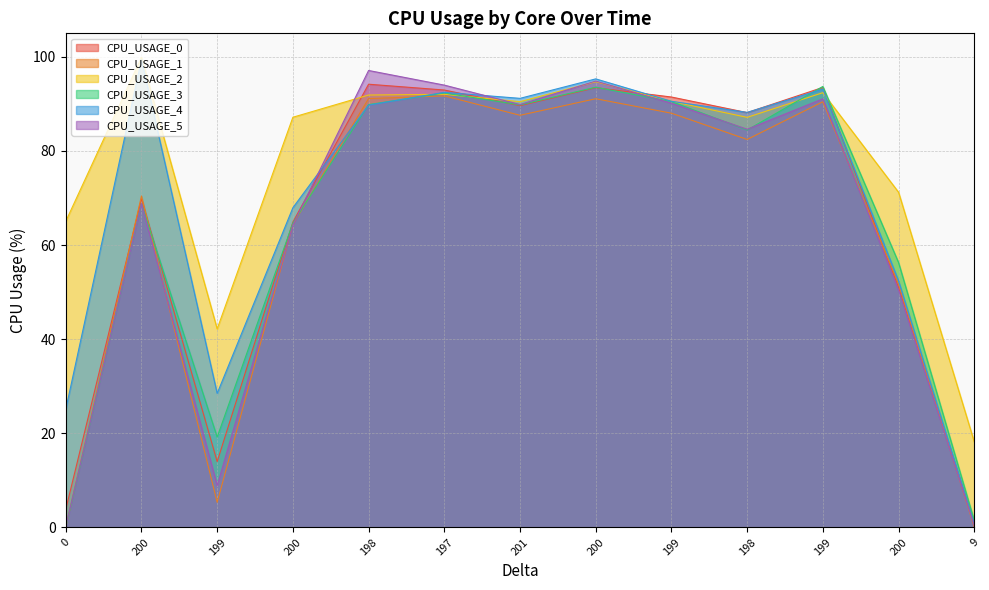

How many data points in CPU_USAGE_3 are less than 84?

6